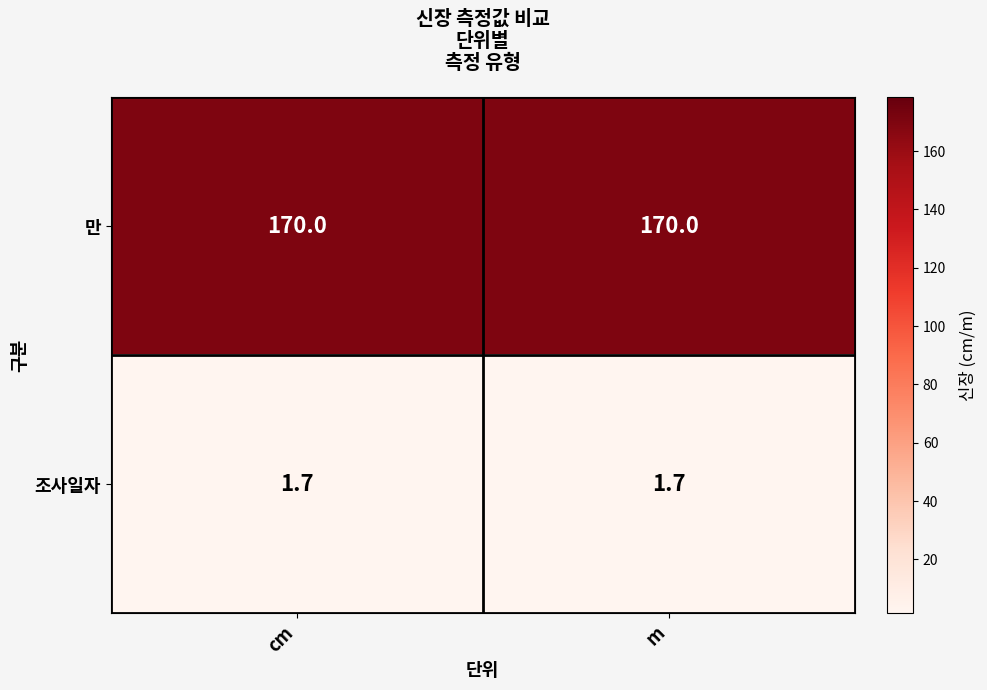

List the series in order of their overall mean, highest first.

만, 조사일자